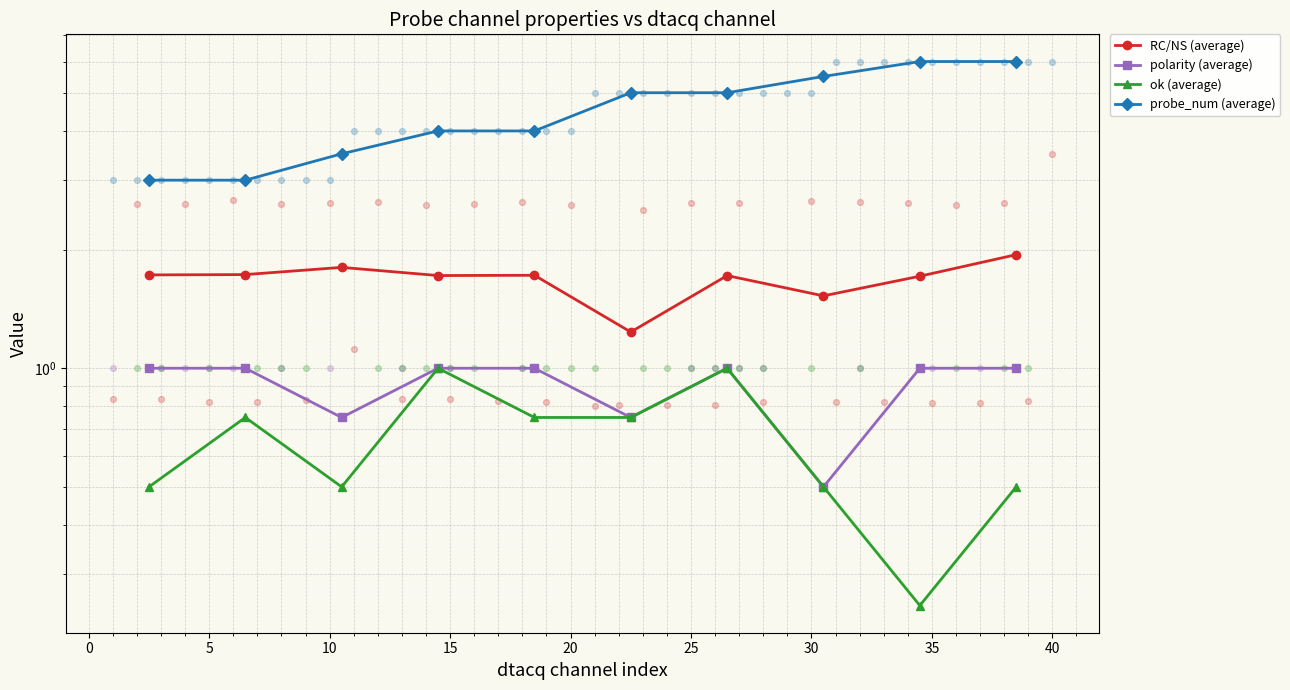

Which series reaches the minimum Y coordinate?

ok (average)